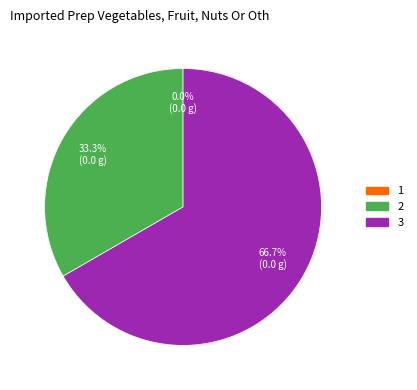

Which category accounts for the majority?

3